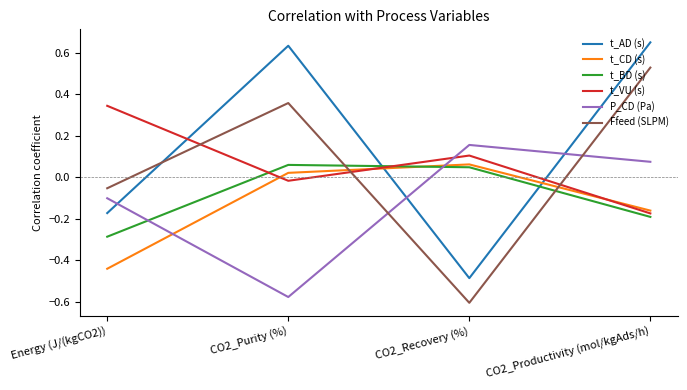

At which category does the chart reach its minimum across all series?

CO2_Recovery (%)